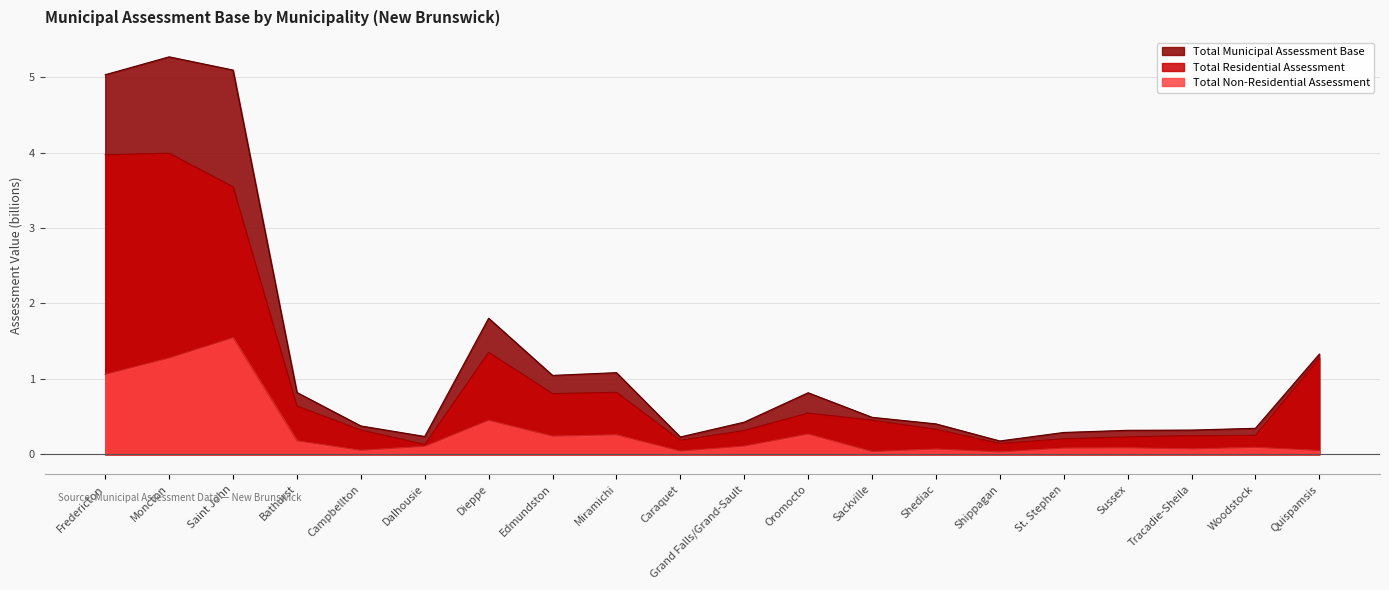

Reading left to right, transcribe all the data shown in this chart.

Total Residential Assessment: 4.0	4.0	3.5	0.6	0.3	0.1	1.4	0.8	0.8	0.2	0.3	0.5	0.5	0.3	0.1	0.2	0.2	0.2	0.3	1.3
Total Non-Residential Assessment: 1.1	1.3	1.5	0.2	0.1	0.1	0.5	0.2	0.3	0.0	0.1	0.3	0.0	0.1	0.0	0.1	0.1	0.1	0.1	0.1
Total Municipal Assessment Base: 5.0	5.3	5.1	0.8	0.4	0.2	1.8	1.0	1.1	0.2	0.4	0.8	0.5	0.4	0.2	0.3	0.3	0.3	0.3	1.3